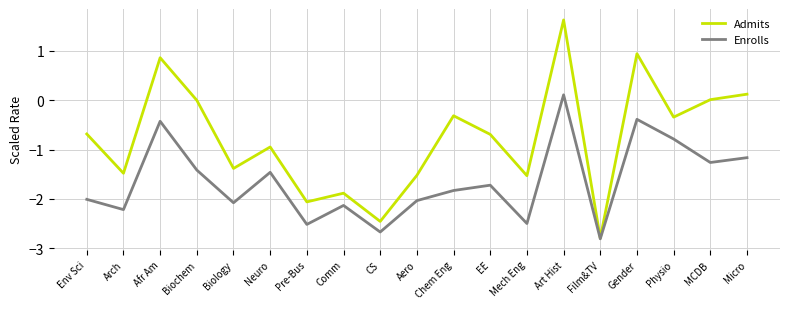

Rank the series by their average value, from highest to lowest.

Admits, Enrolls